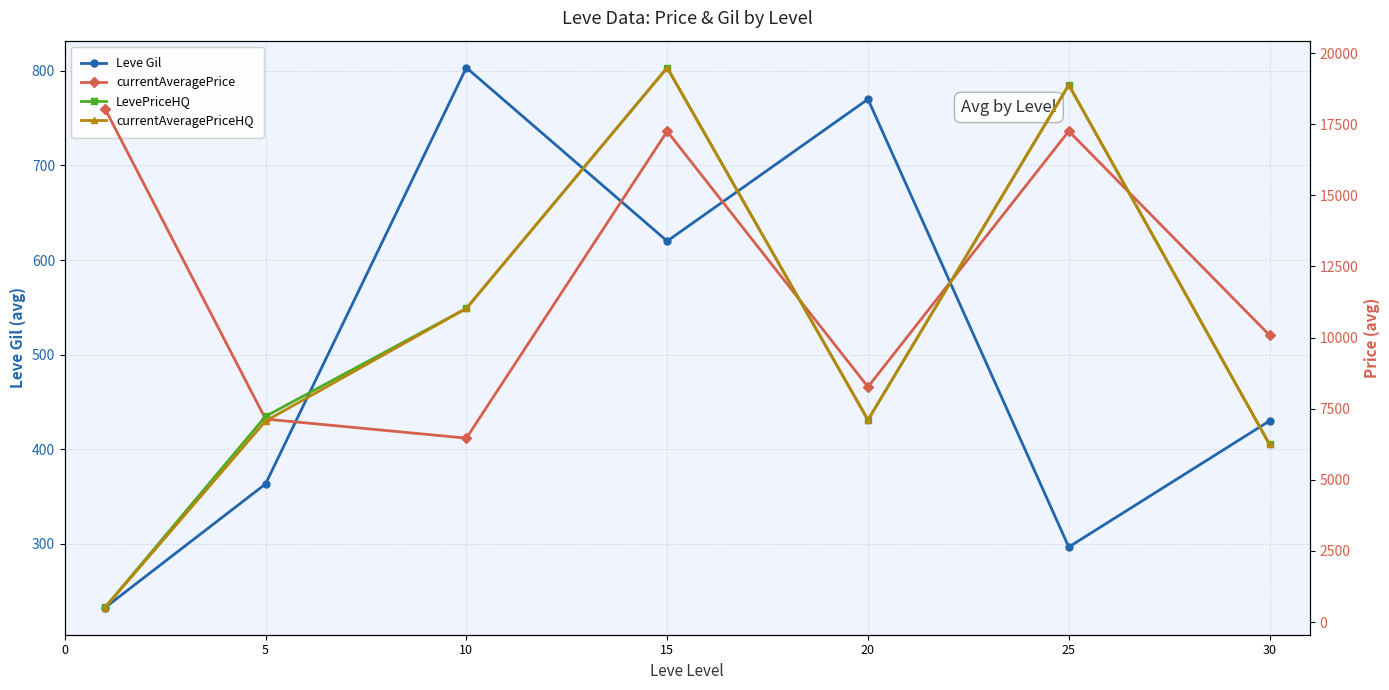

True or false: Leve Gil has more than 2 points higher than both neighbors.

False